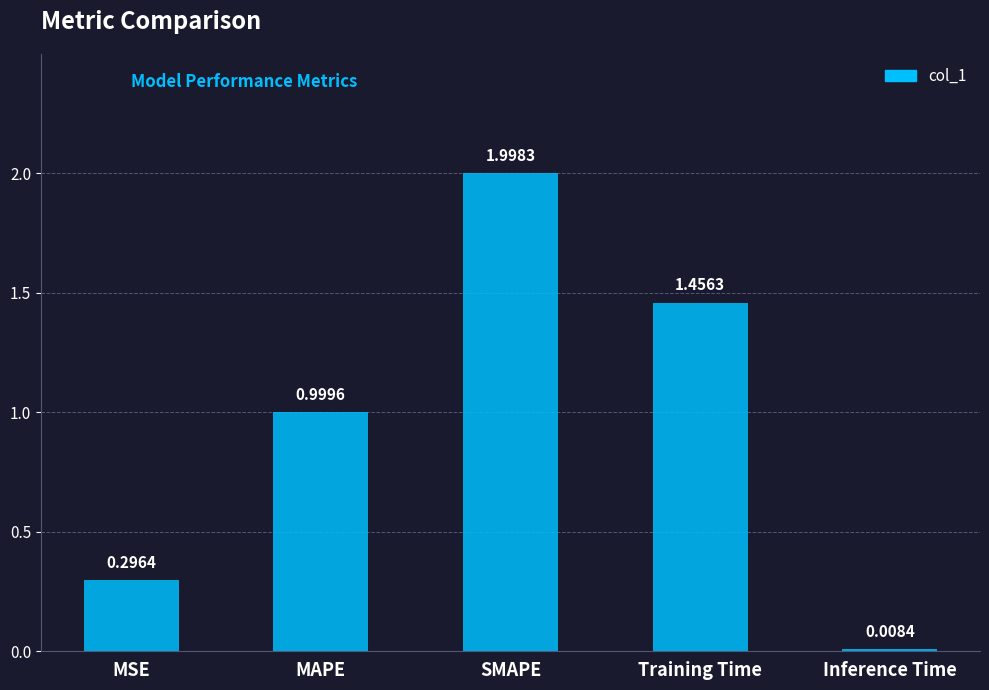

How many bars are there in total?

5